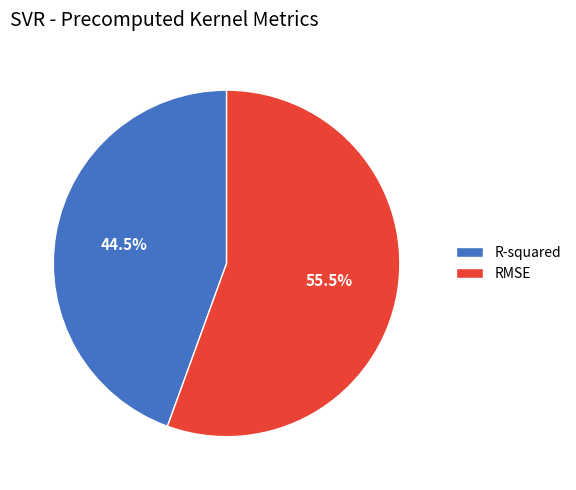

Is there a majority slice in this chart?

Yes